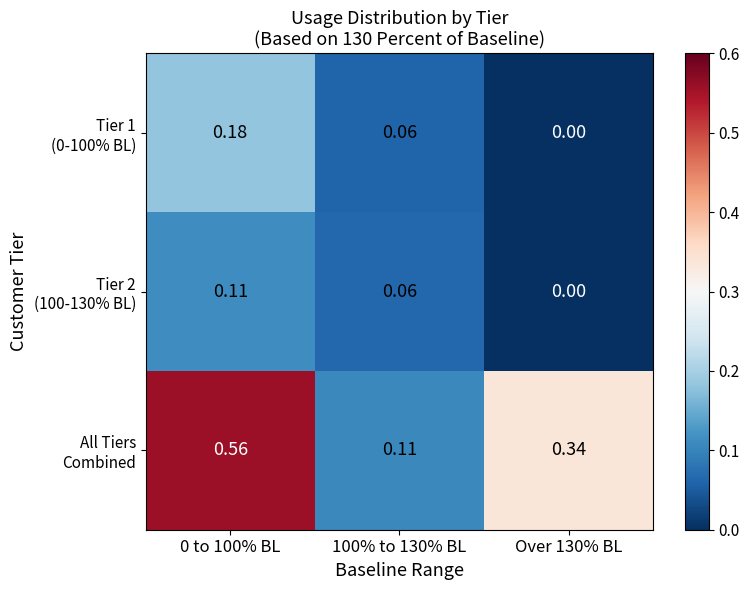

At how many categories does at least one series exceed 0?

3